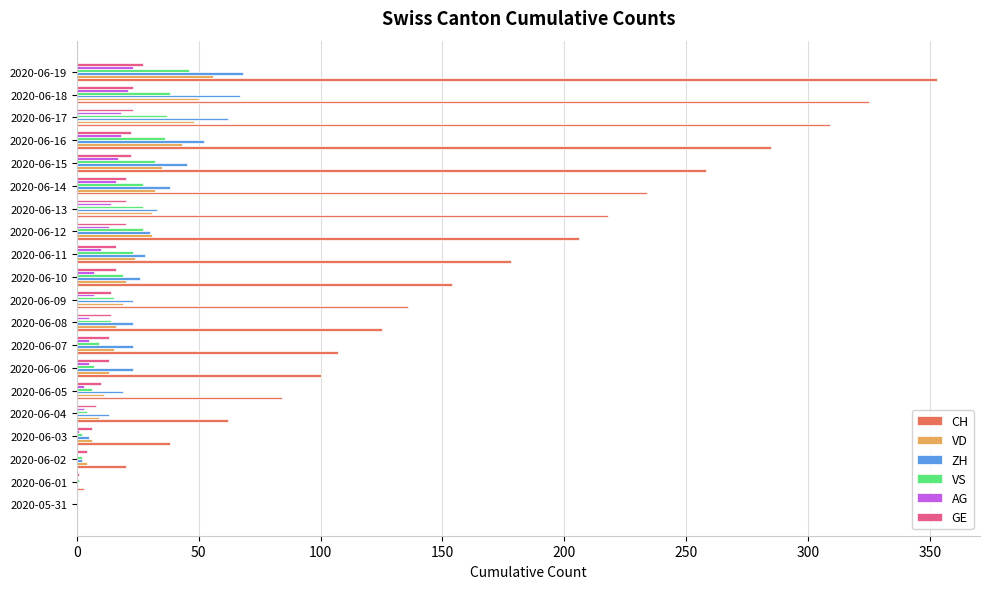

At which label does CH reach its peak?

2020-06-19